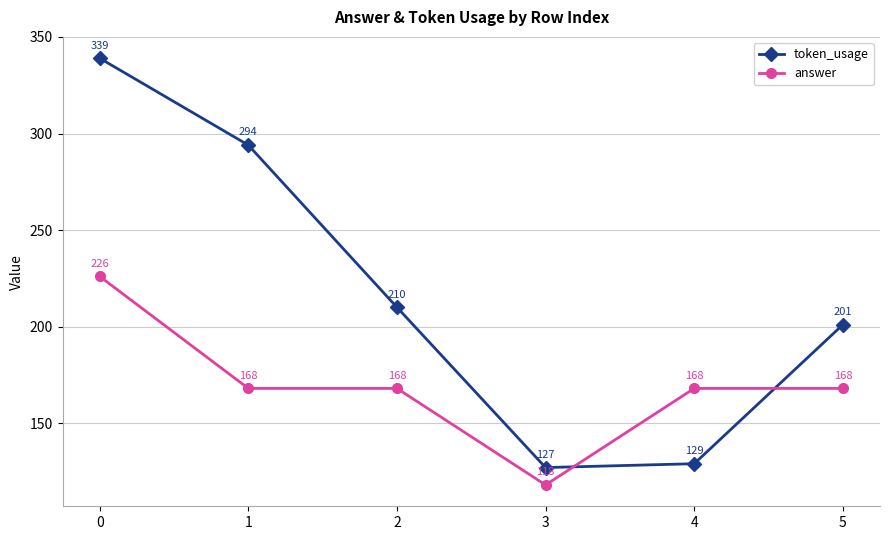

Reading right to left, what are all the values shown in this chart?

token_usage: 5=201	4=129	3=127	2=210	1=294	0=339
answer: 5=168	4=168	3=118	2=168	1=168	0=226